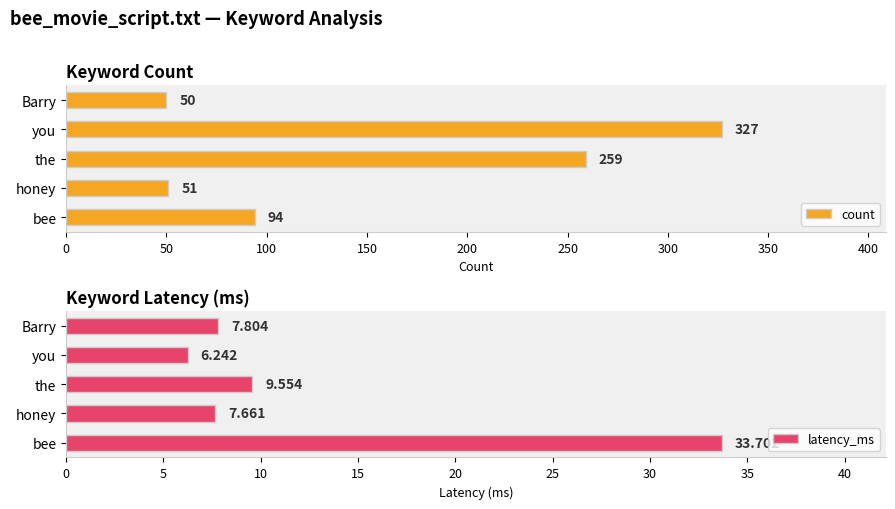

What is the sum of all count values?

781